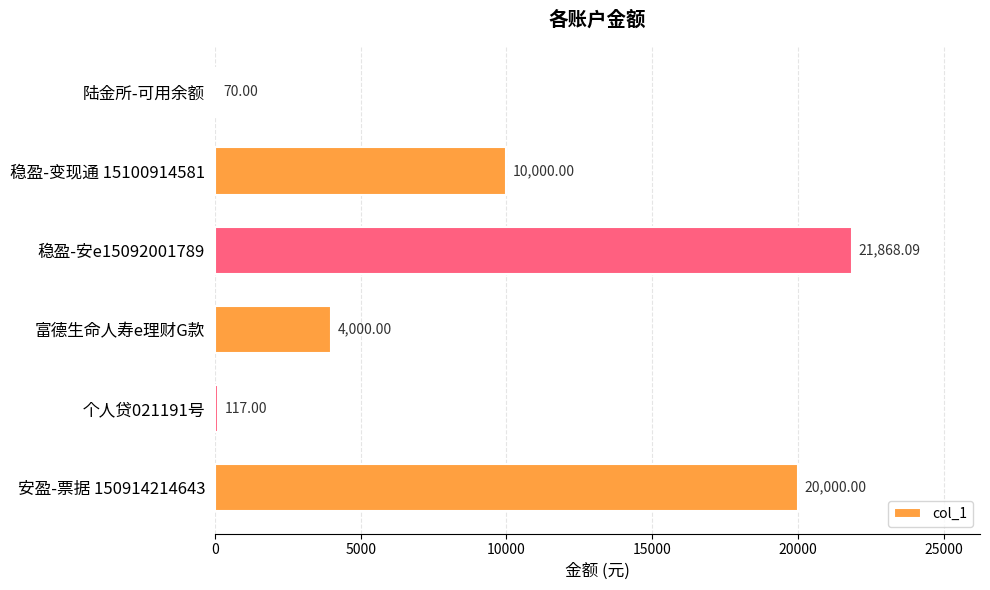

What is the greatest value displayed?

21868.1